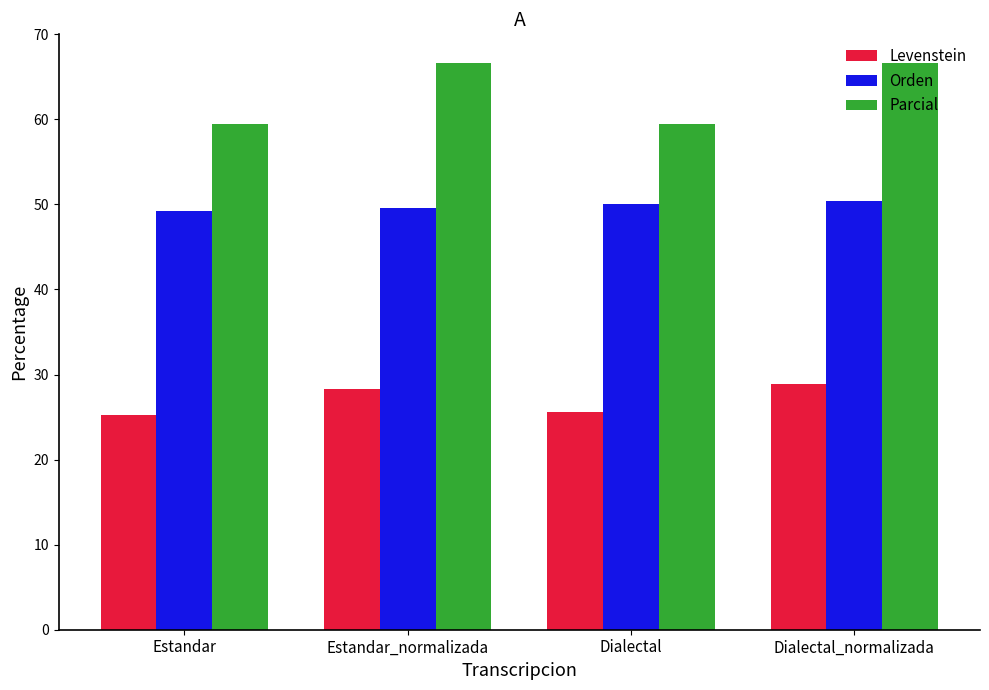

What is the smallest value displayed?

25.2